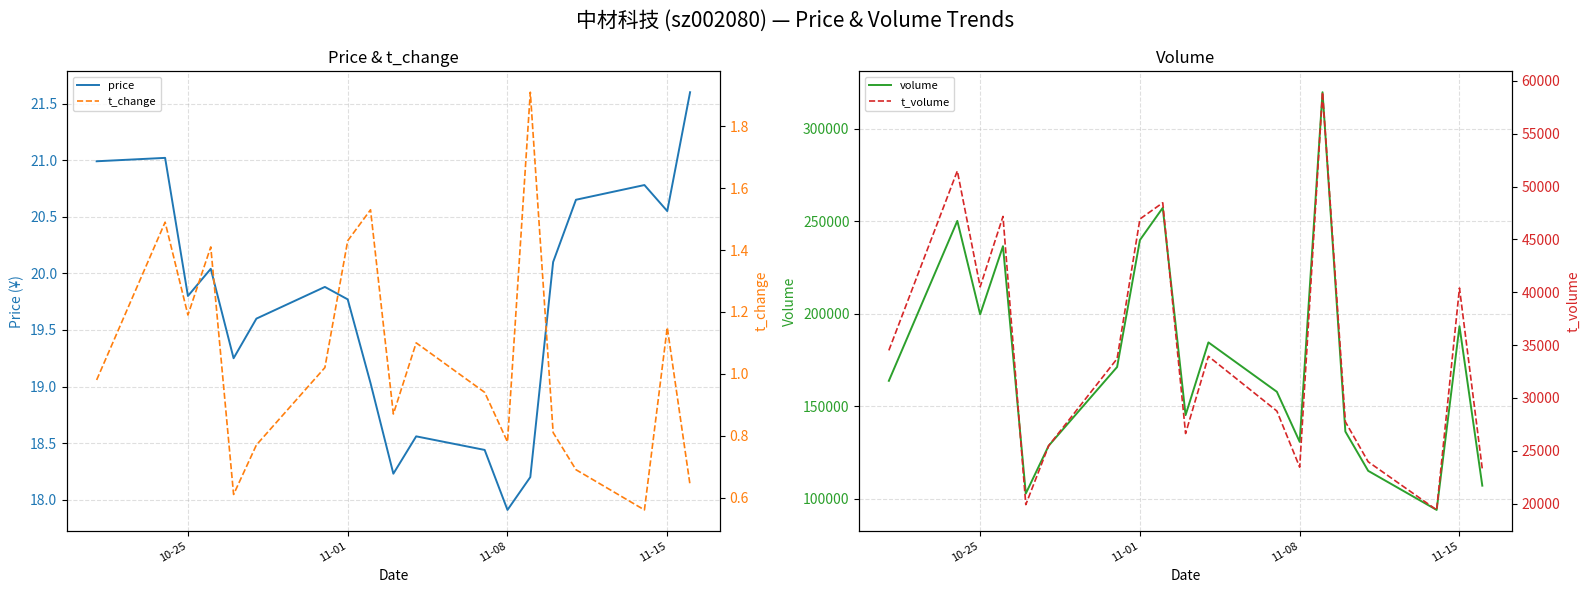

What is the maximum value for price?

21.6